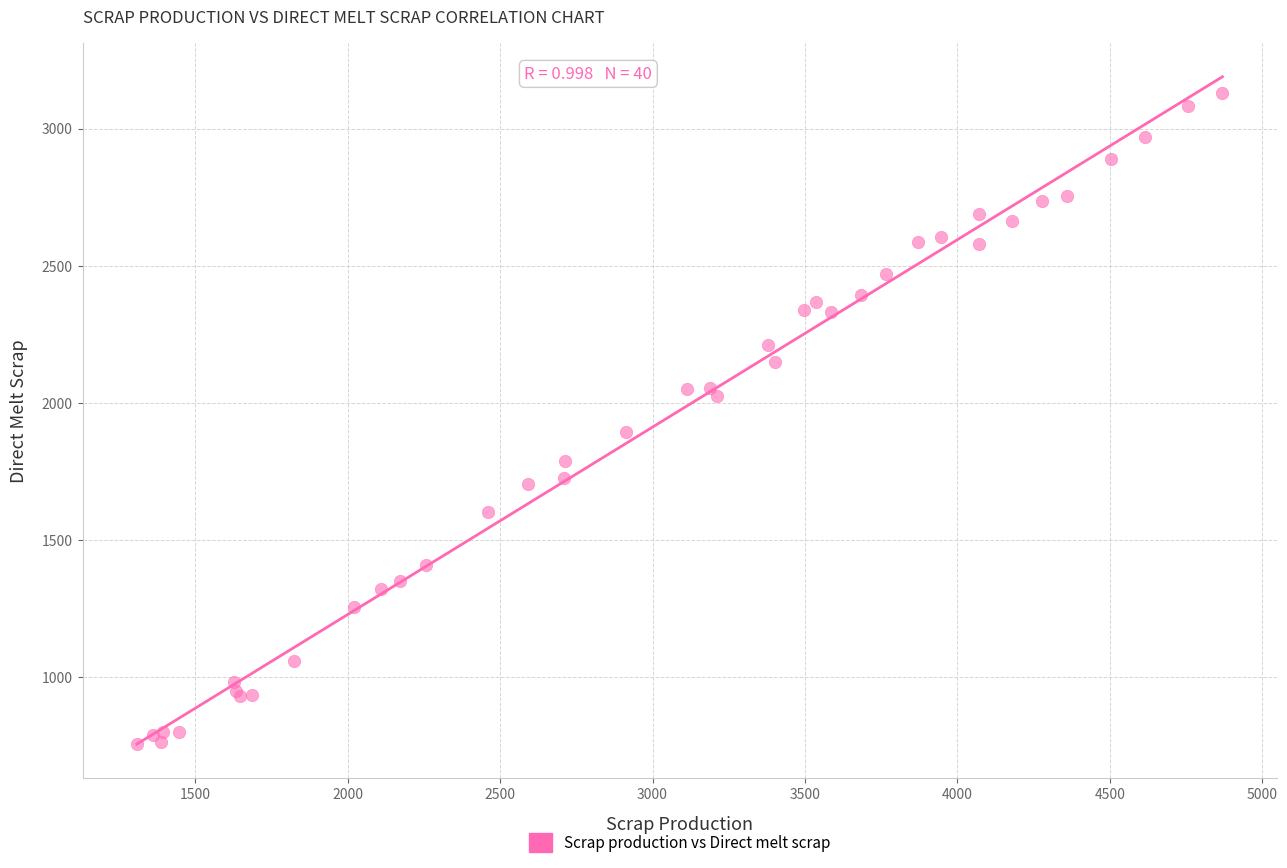

What Y value in the scatter plot is closest to 1943?

1892.4